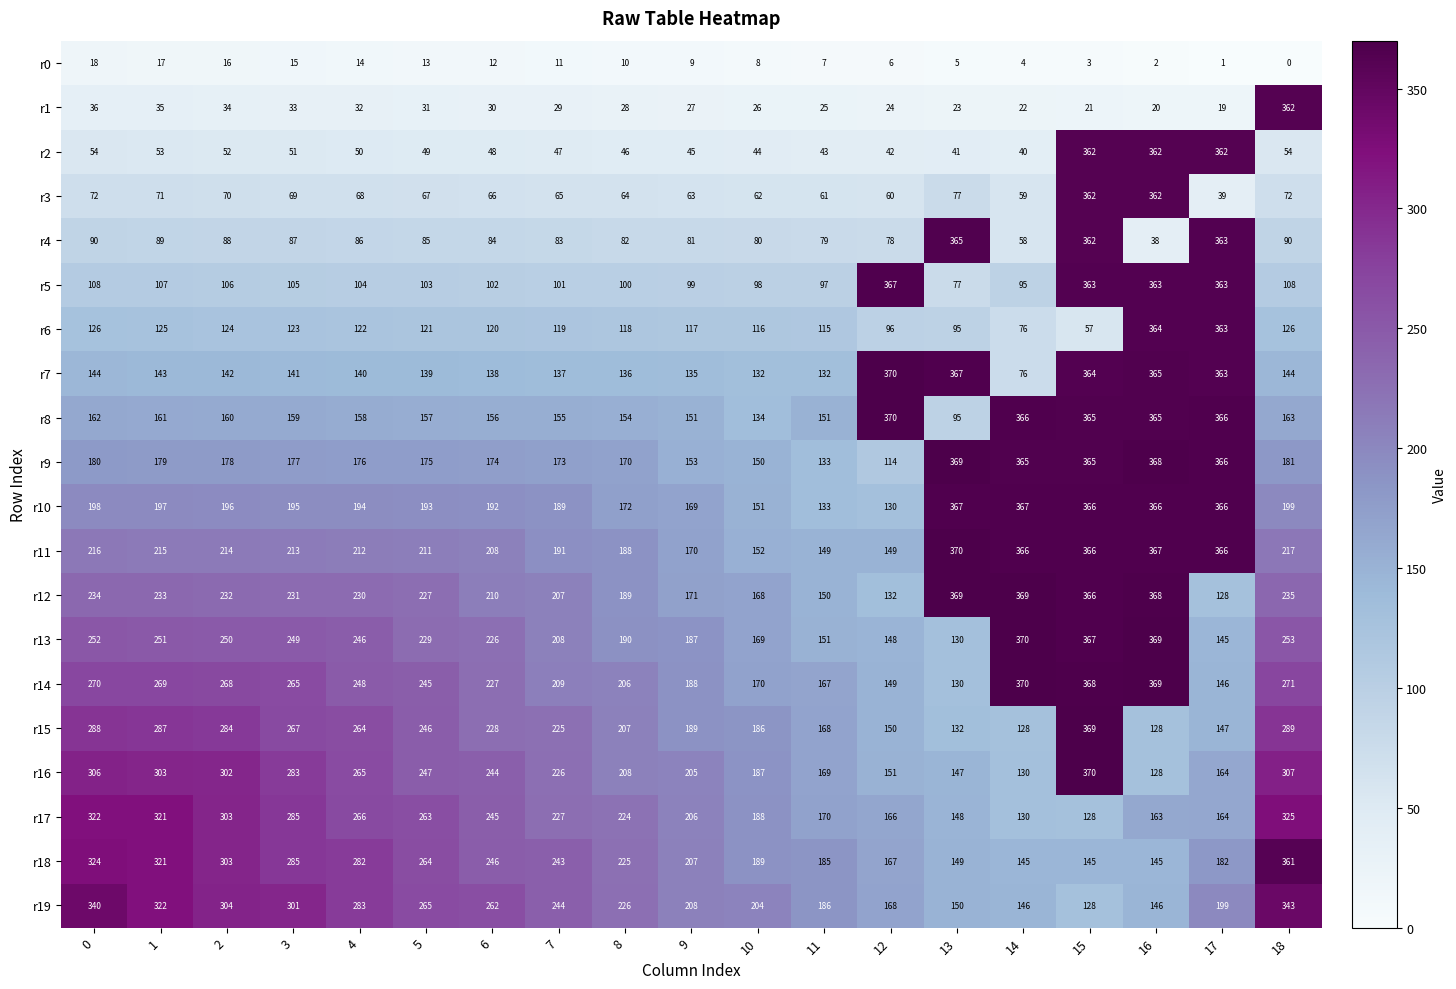

What is the total value across all series at 2?

3626